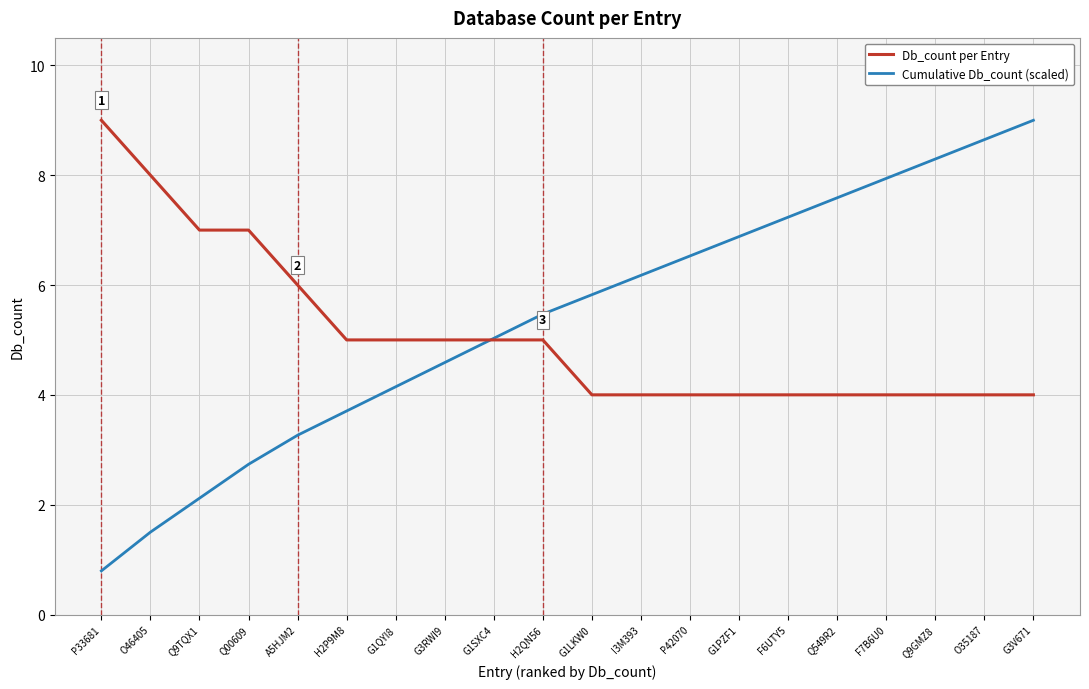

What position from the right is Q549R2?

5